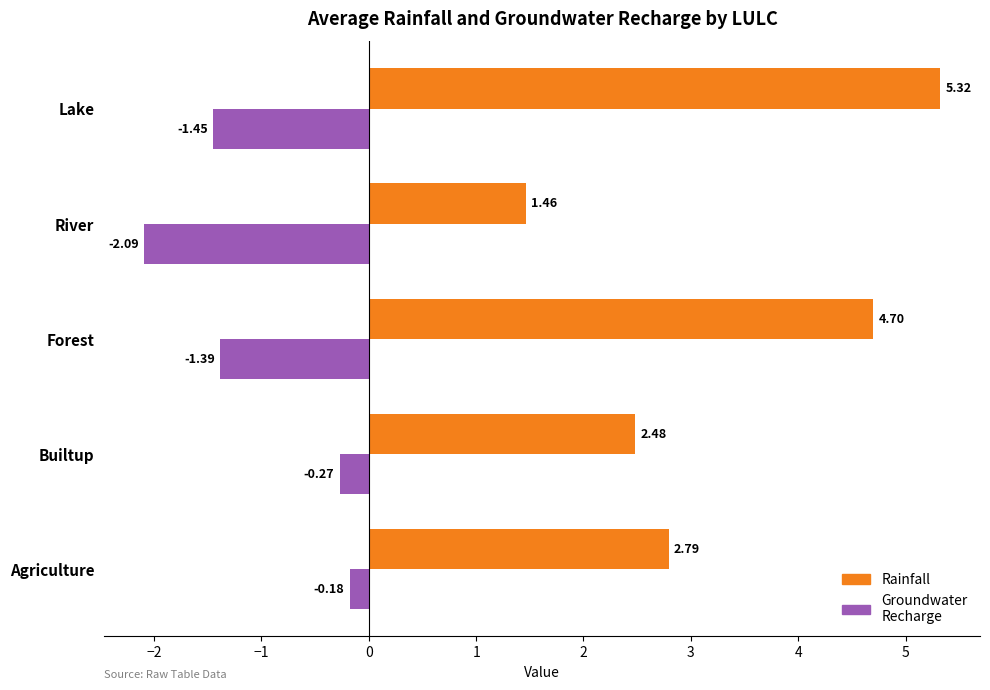

What is the sum of the Rainfall values at Lake and Agriculture?

8.1